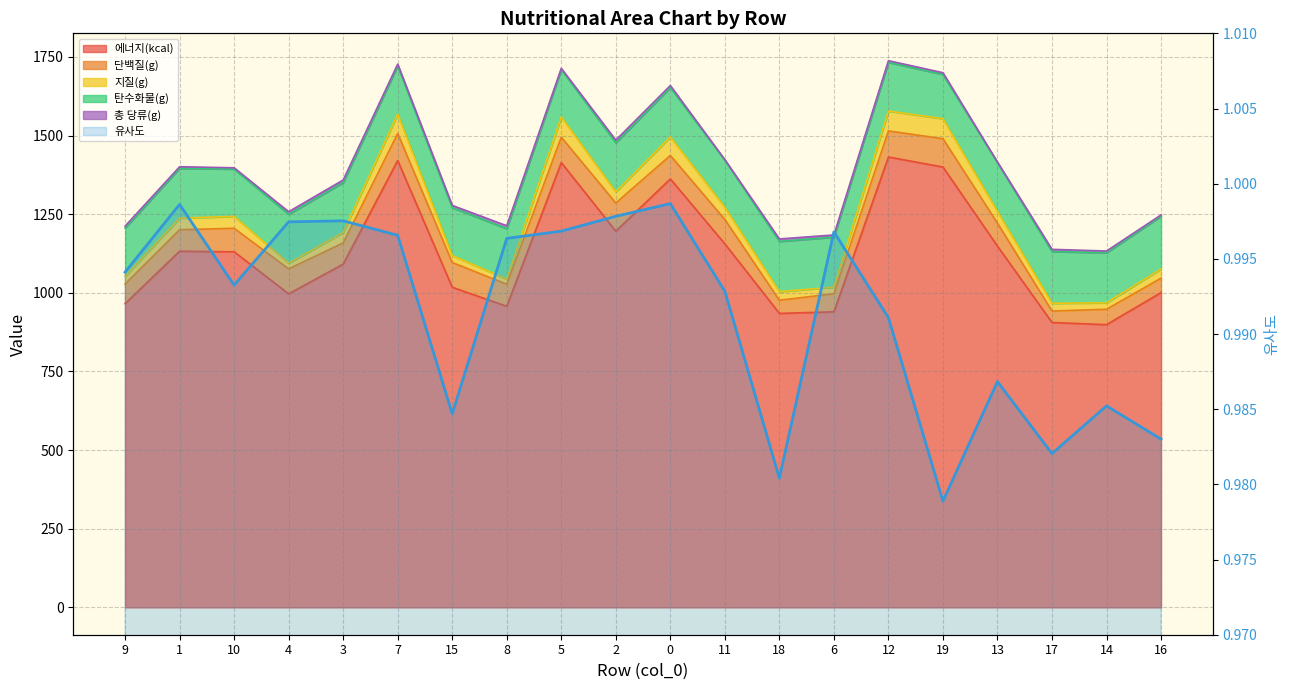

Reading right to left, what are all the values shown in this chart?

1.0	1.0	1.0	1.0	1.0	1.0	1.0	1.0	1.0	1.0	1.0	1.0	1.0	1.0	1.0	1.0	1.0	1.0	1.0	1.0